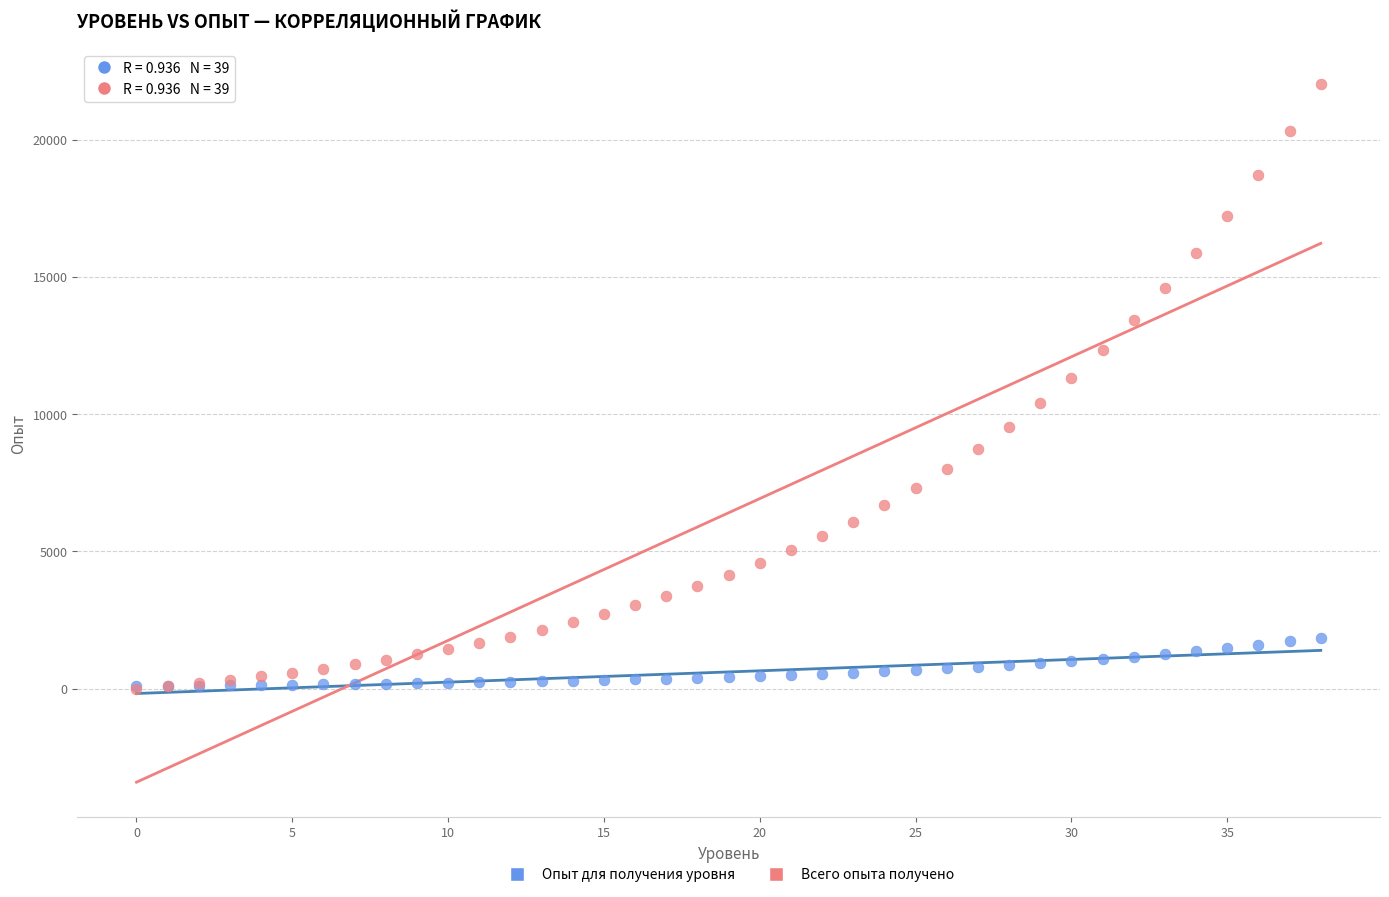

What are all the series names shown in the legend?

Опыт для получения уровня, Всего опыта получено